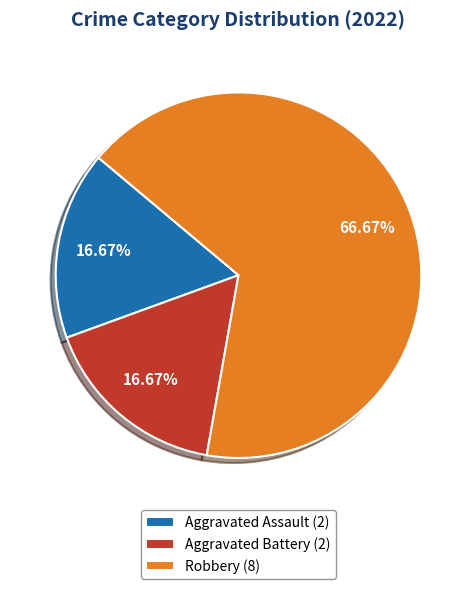

What percentage is the Aggravated Assault slice, to the nearest percent?

17%